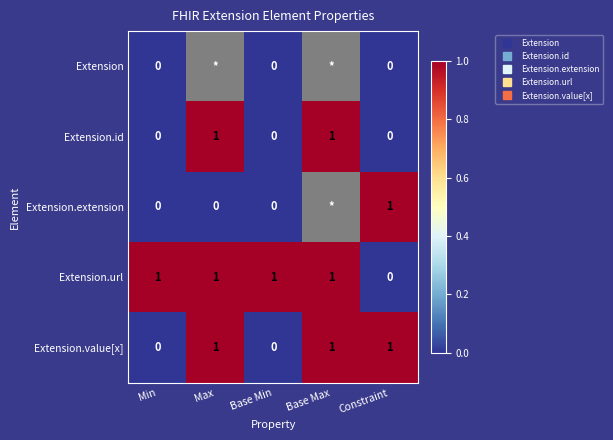

Which series has the largest total across all categories?

Extension.url